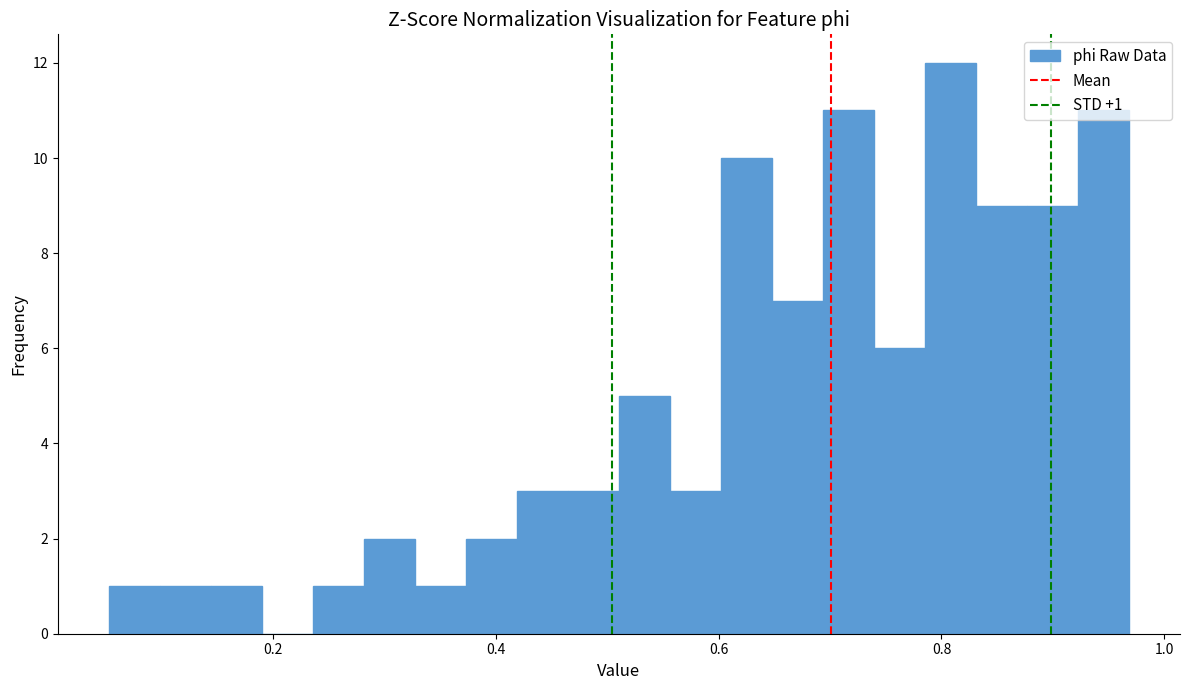

Around what value on the x-axis is the tallest bar? Give the approximate position of its centre, as read against the axis.

0.80